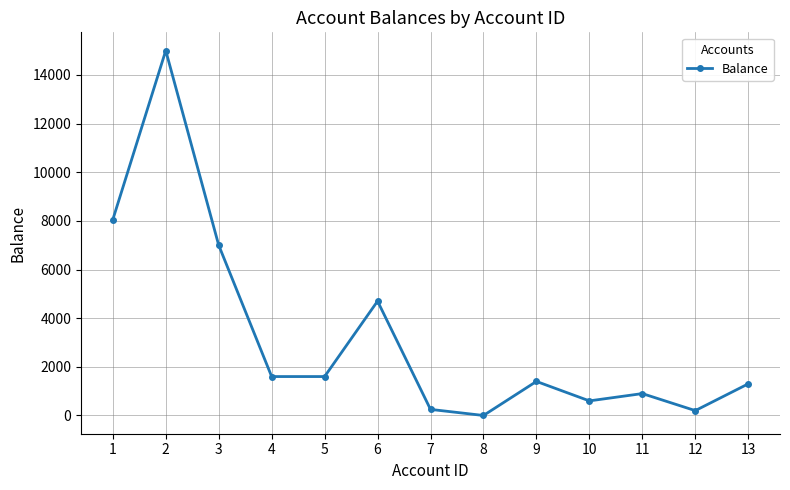

Is this an area chart (filled region under the line)?

No